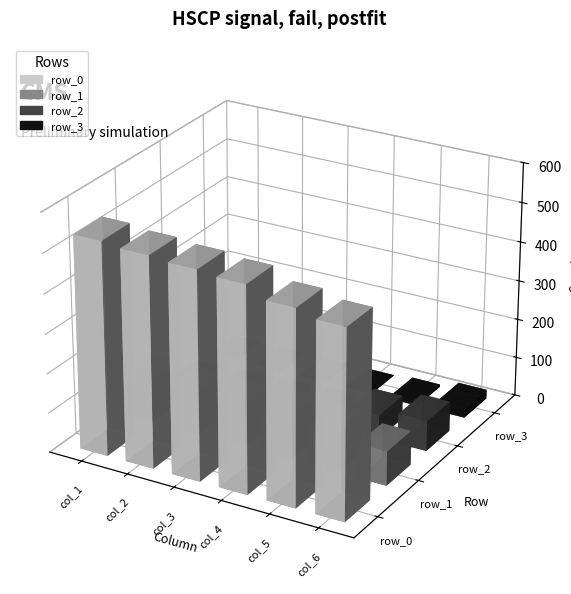

Which series has the largest total across all categories?

row_0